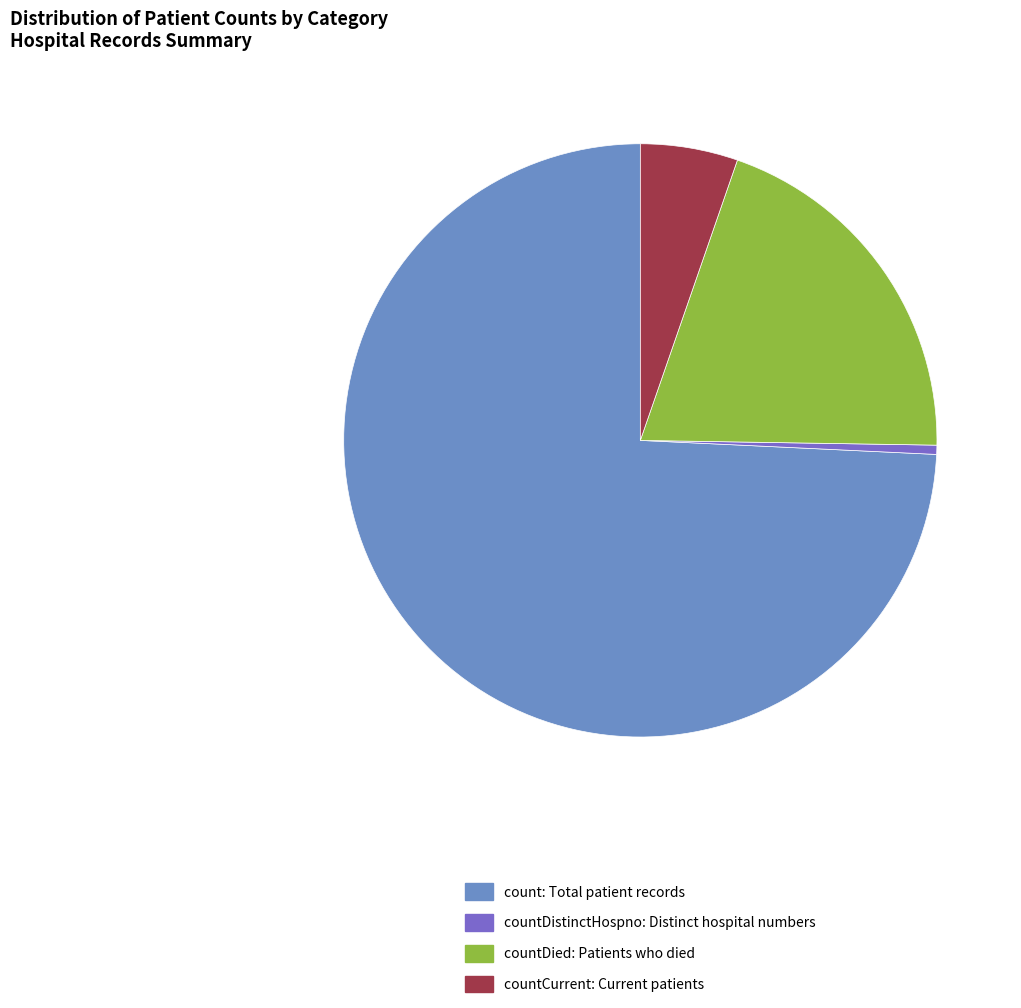

Does any single category account for the majority?

Yes